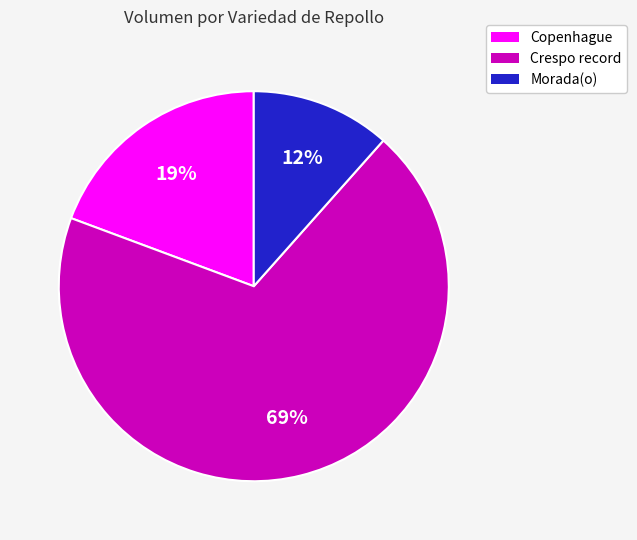

To the nearest percent, what percentage of the pie is Copenhague?

19%